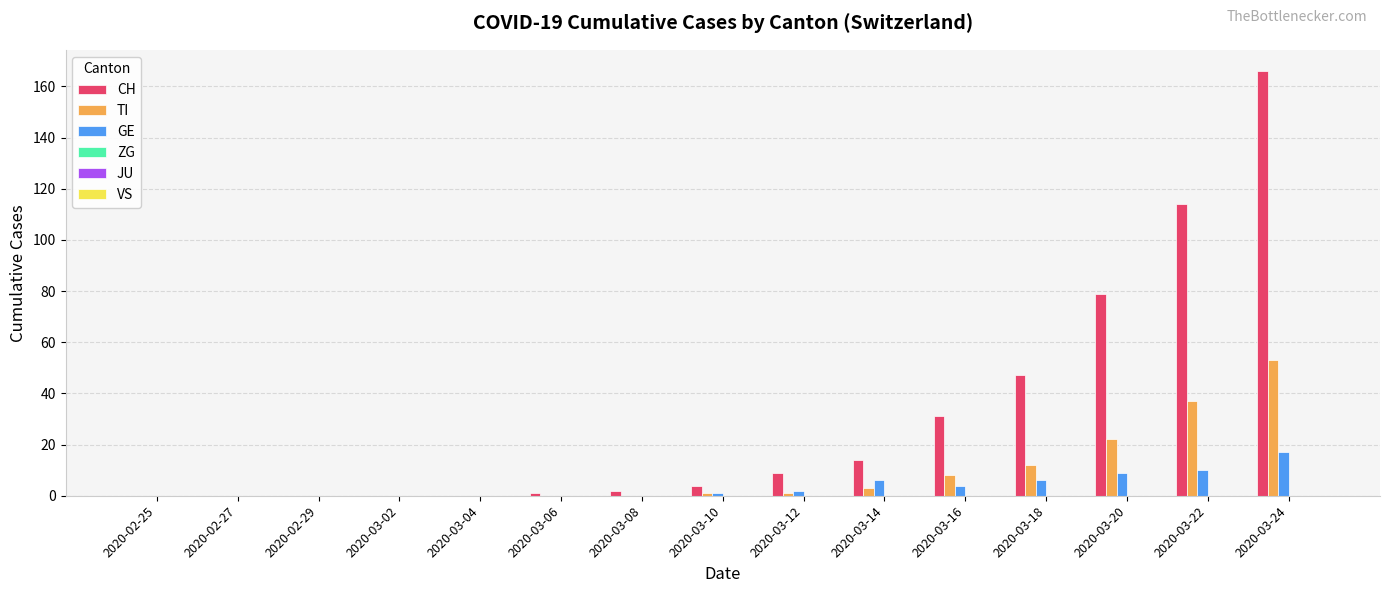

The GE series shows 6 at 2020-03-14. True or false?

True